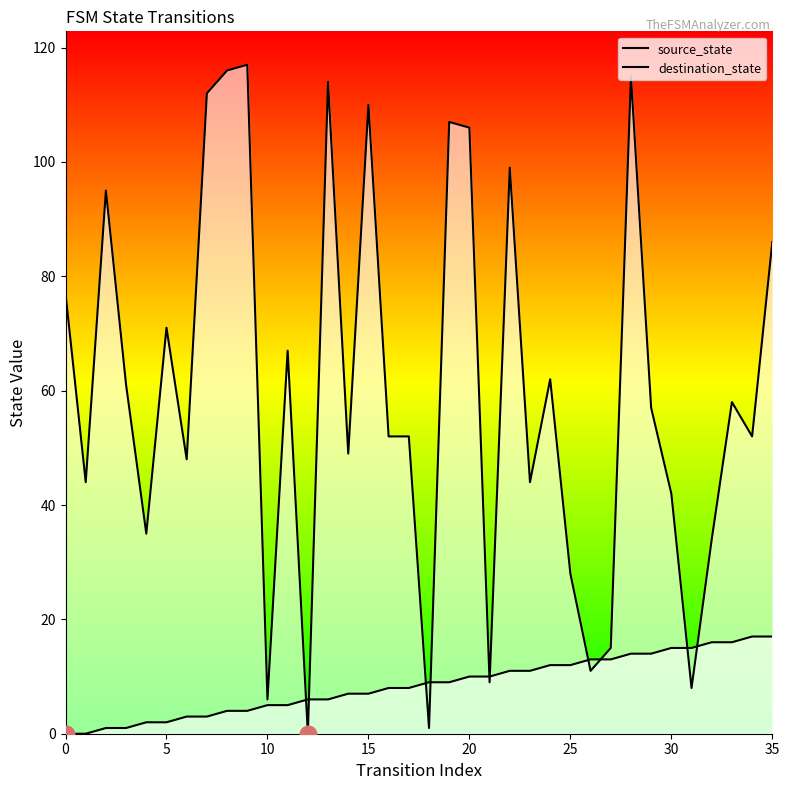

What are all the series names shown in the legend?

source_state, destination_state